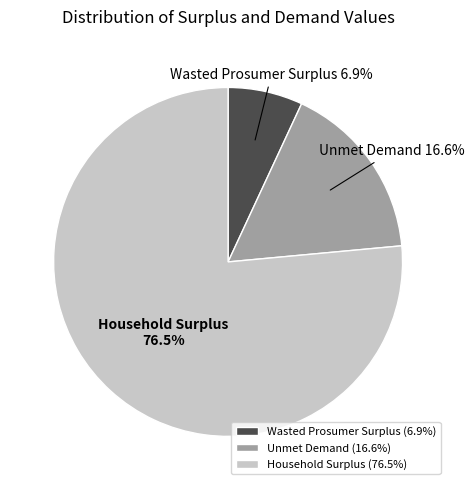

Is there a majority slice in this chart?

Yes